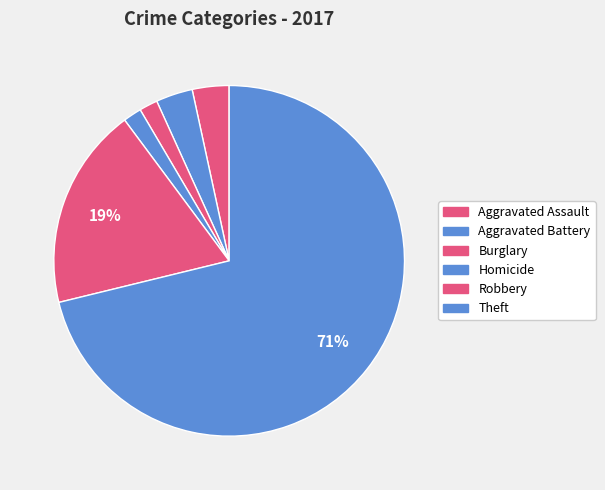

Which slice is the largest?

Theft